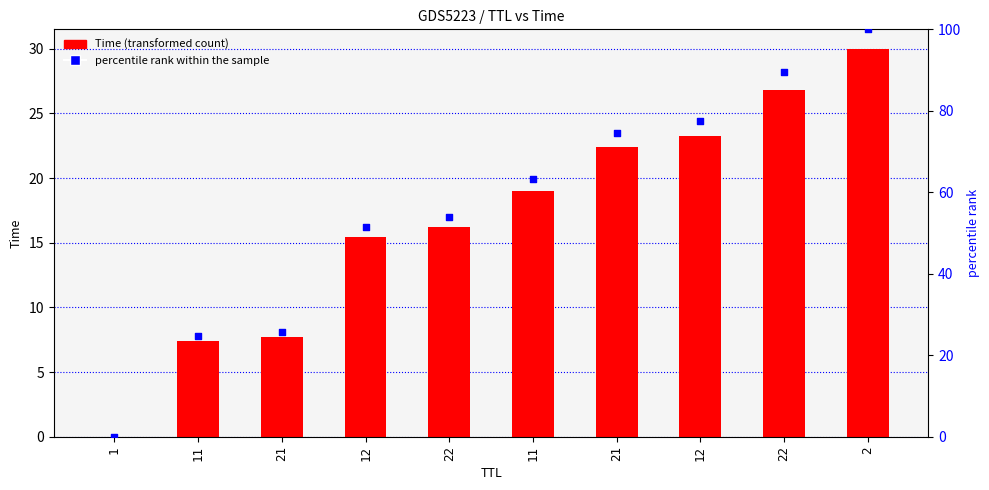

Which series has the largest Y range (max minus min)?

percentile rank within the sample